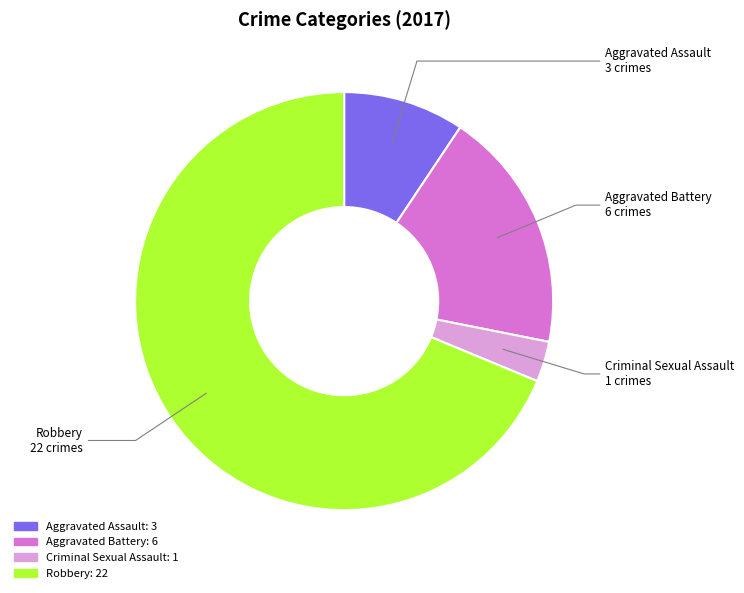

Does Robbery represent more than half of the total?

Yes